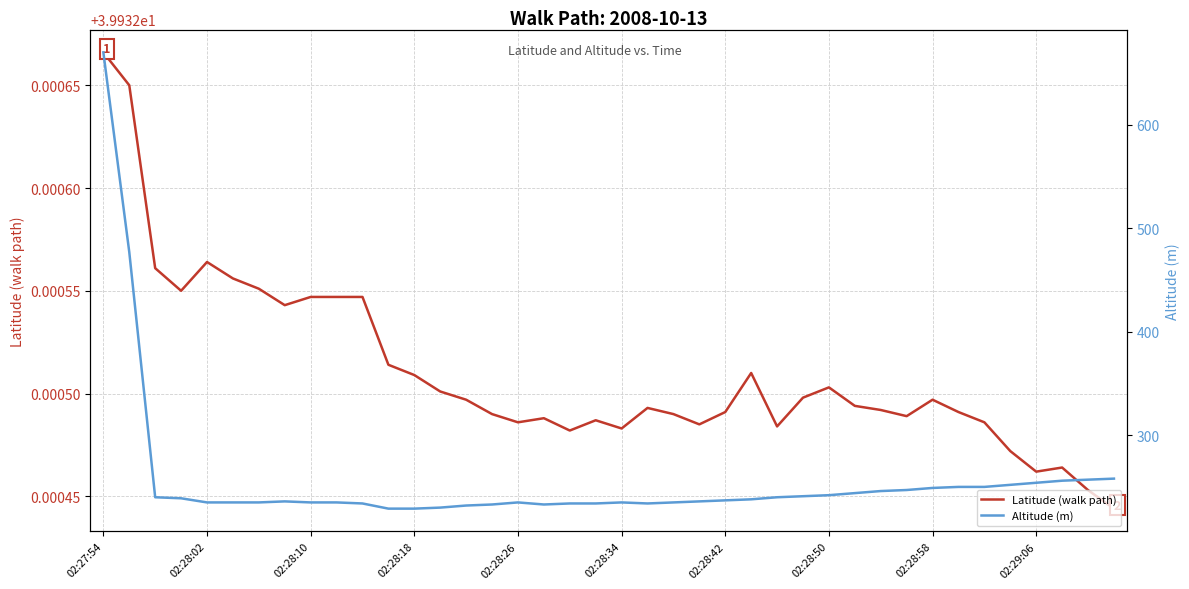

True or false: Altitude (m) and Latitude (walk path) cross at least once.

False